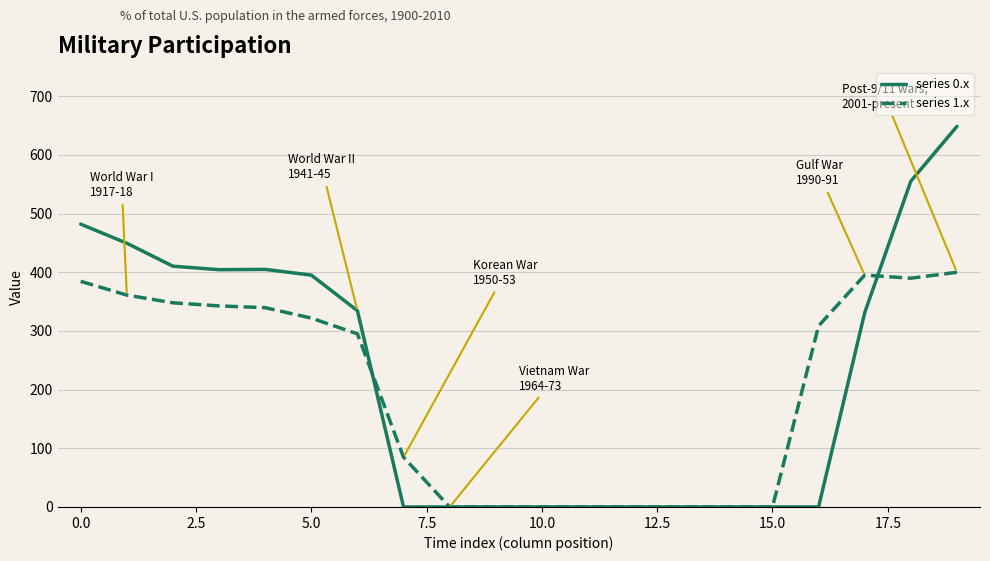

What is the sum of all series 0.x values?

4415.7